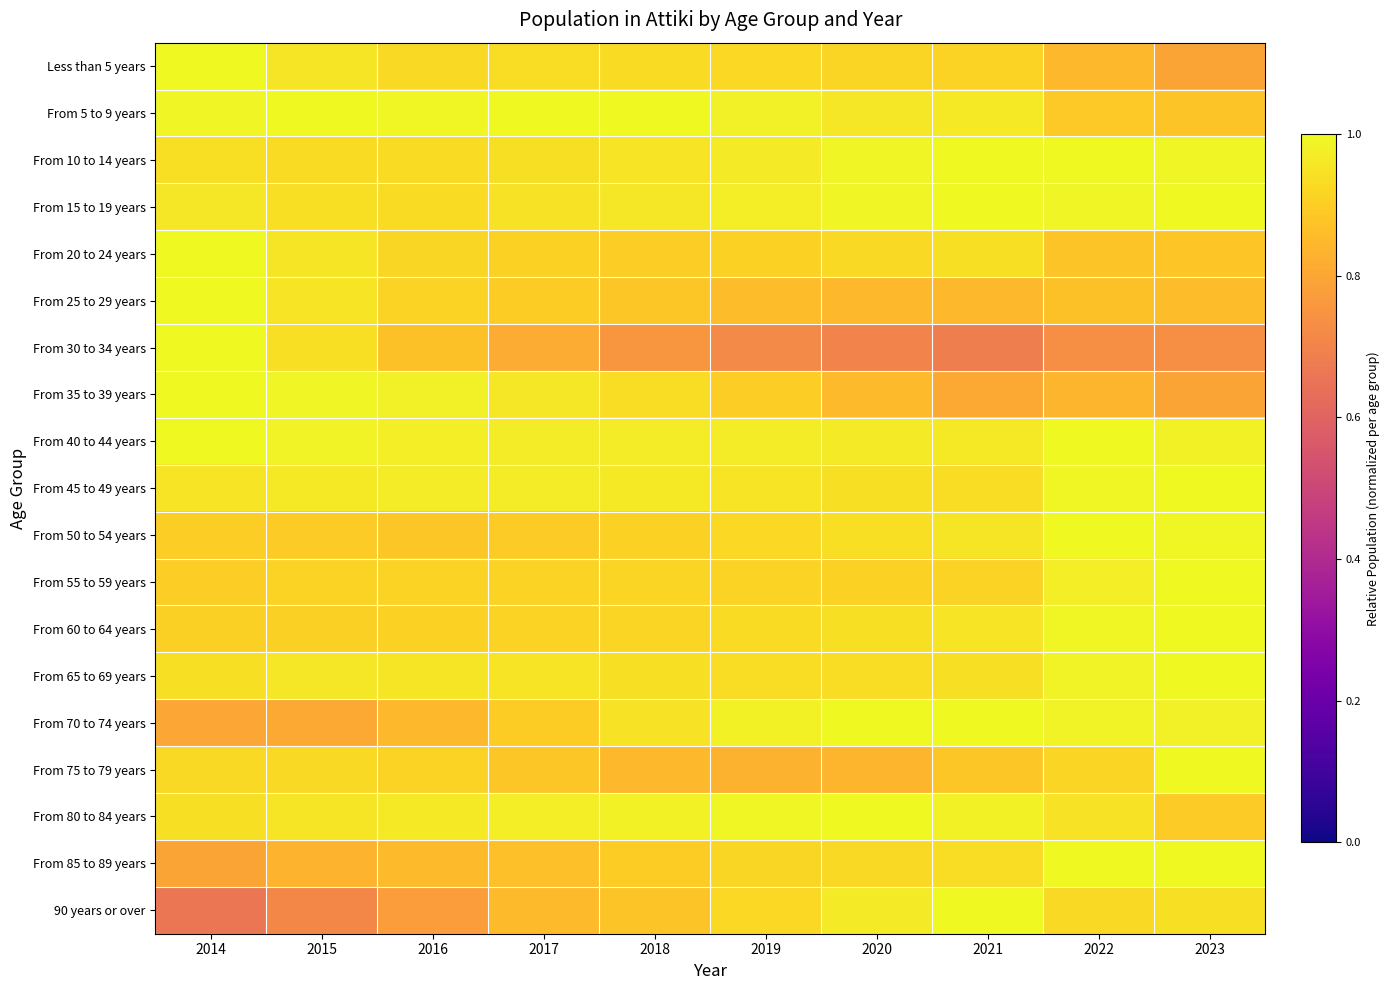

What is the difference between the highest and lowest values at 2016?

0.2